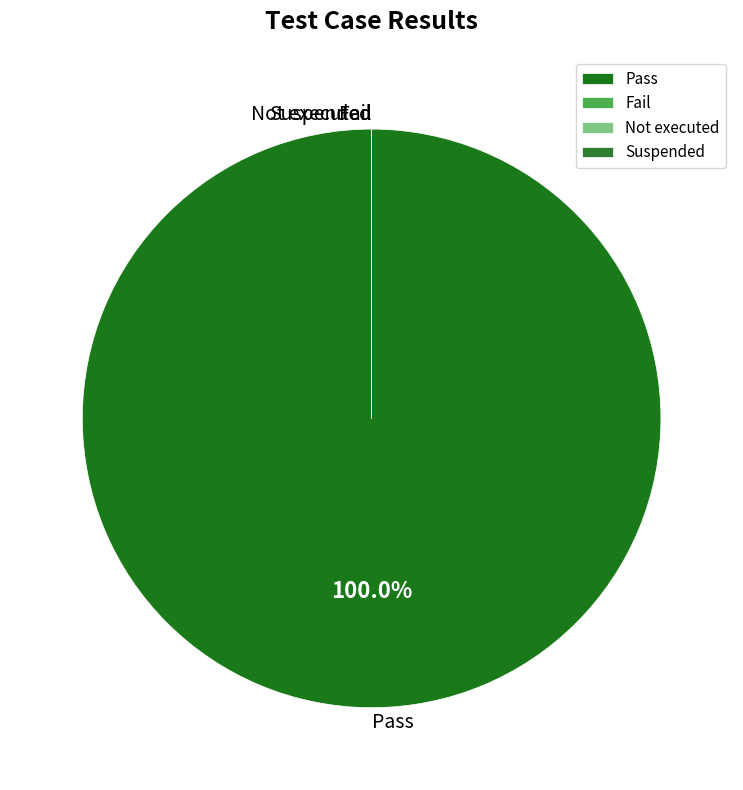

Which slice is the smallest?

Fail